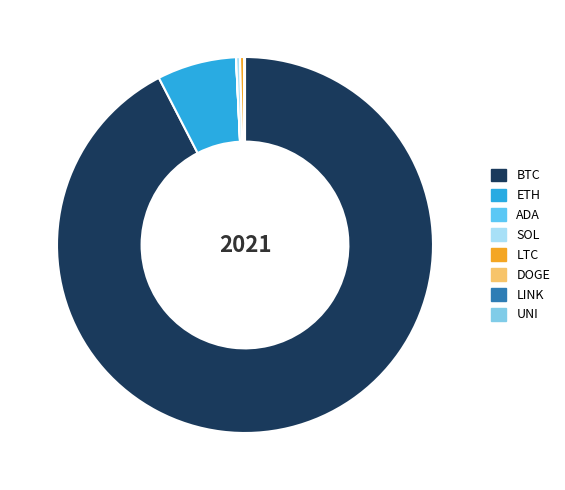

Is it true that LINK is 7% of the pie?

False